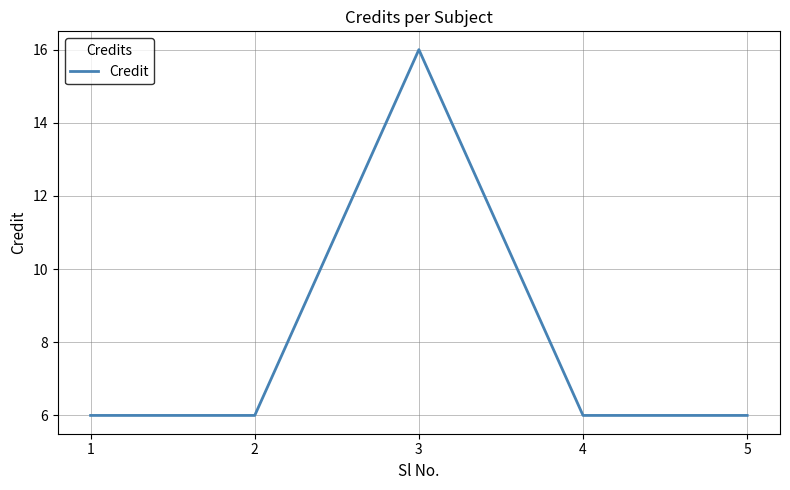

How many values are between 6 and 7?

4